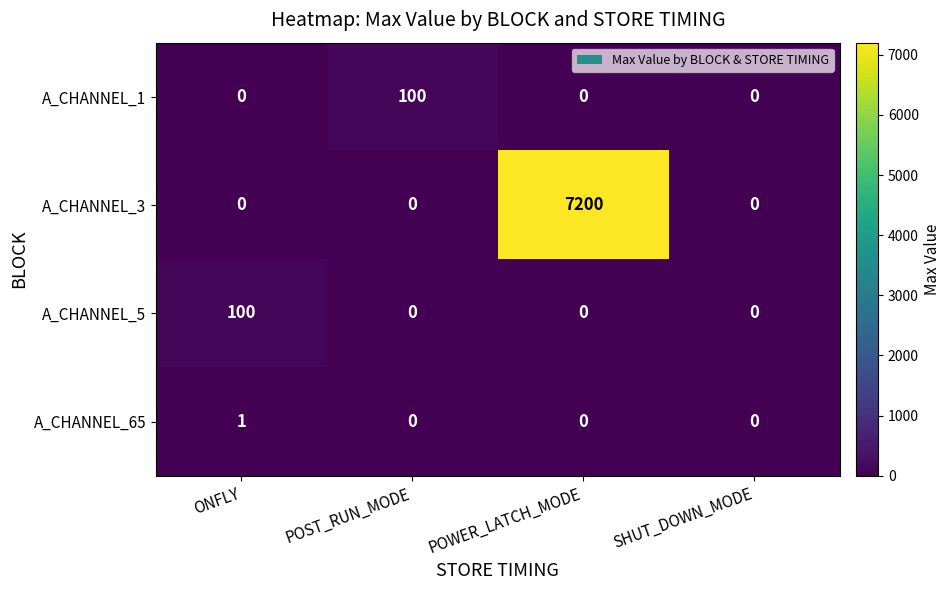

Which series changed the most between POWER_LATCH_MODE and SHUT_DOWN_MODE?

A_CHANNEL_3